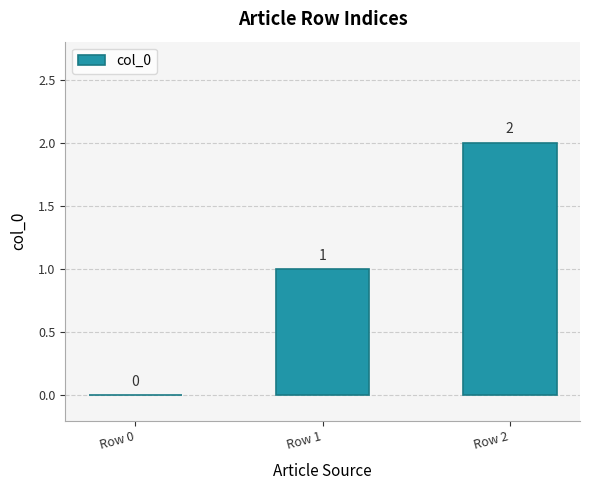

Reading left to right, what are all the values shown in this chart?

Row 0=0	Row 1=1	Row 2=2